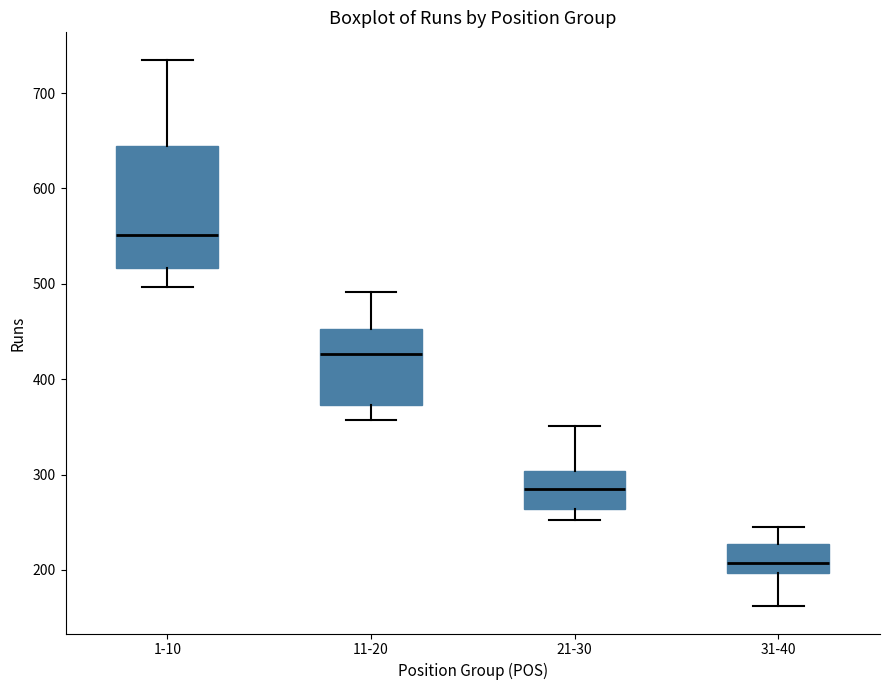

Which box has the highest median line?

1-10